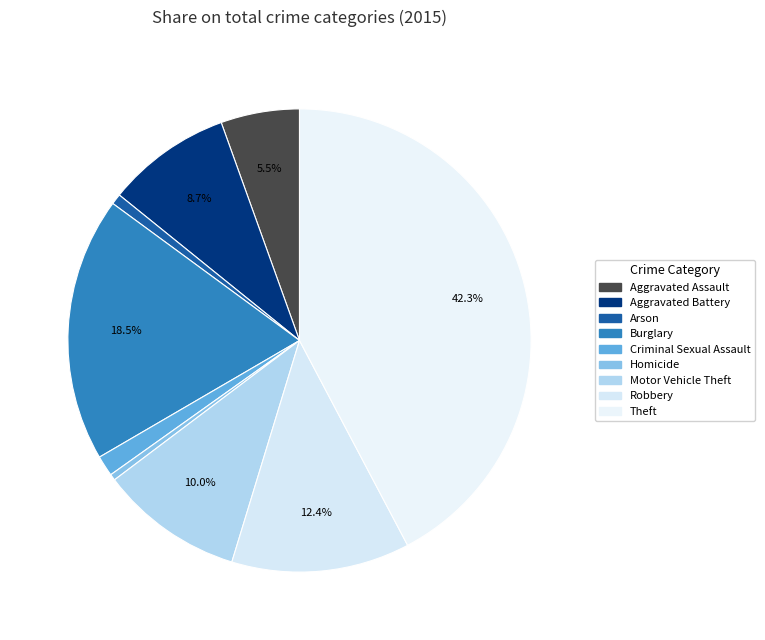

What percentage is the Theft slice, to the nearest percent?

42%